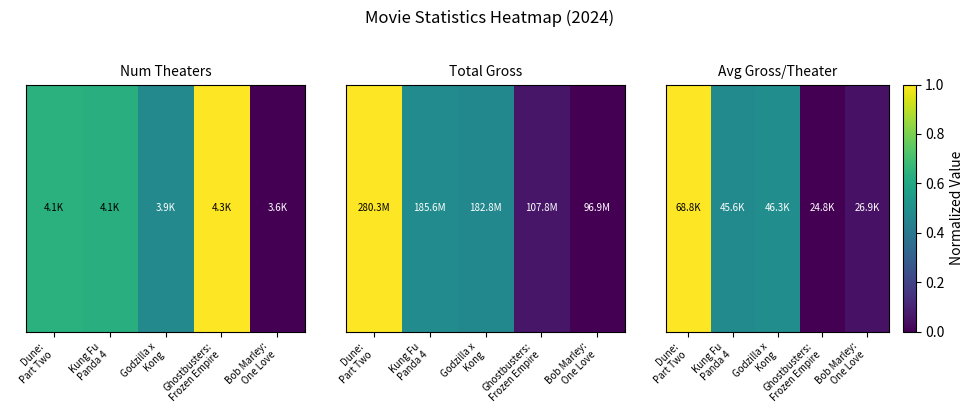

How many categories are shown in the chart?

5